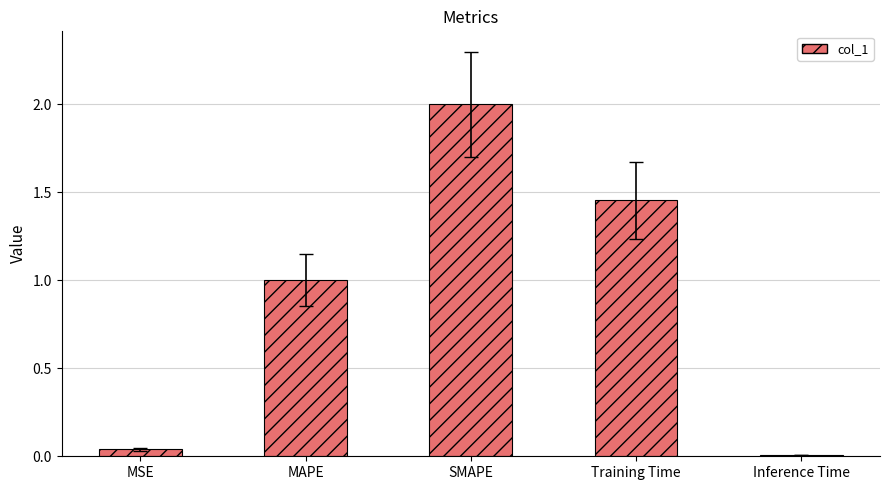

What is the difference between the maximum and minimum values?

2.0